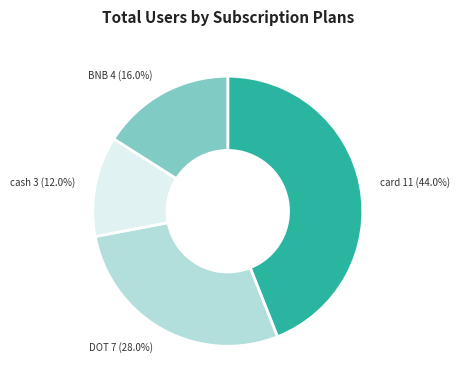

To the nearest percent, what is the difference between the BNB and cash slice percentages?

4%